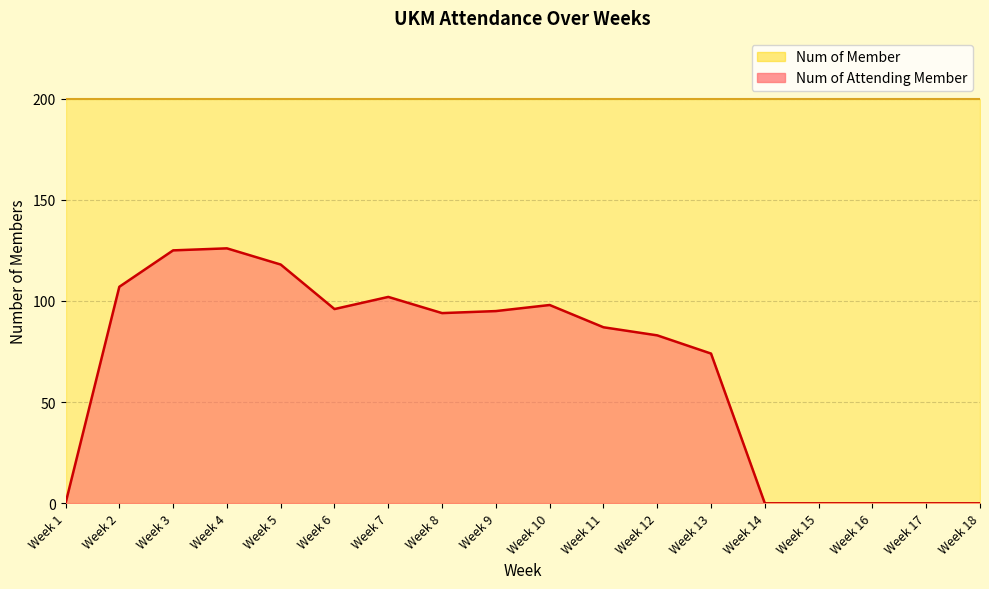

What is the value of the 5th point from the left?

118